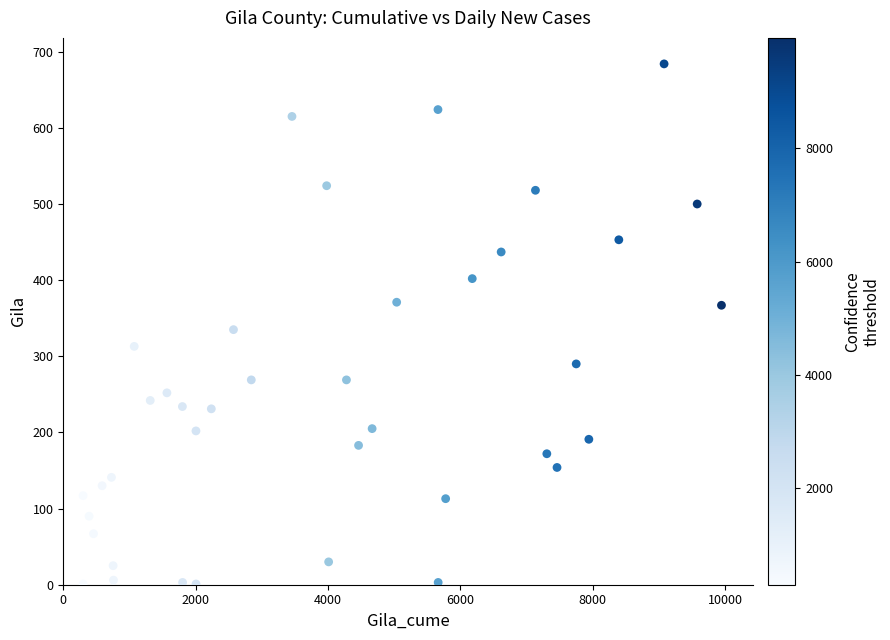

What is the range of X values (max minus min)?

9647